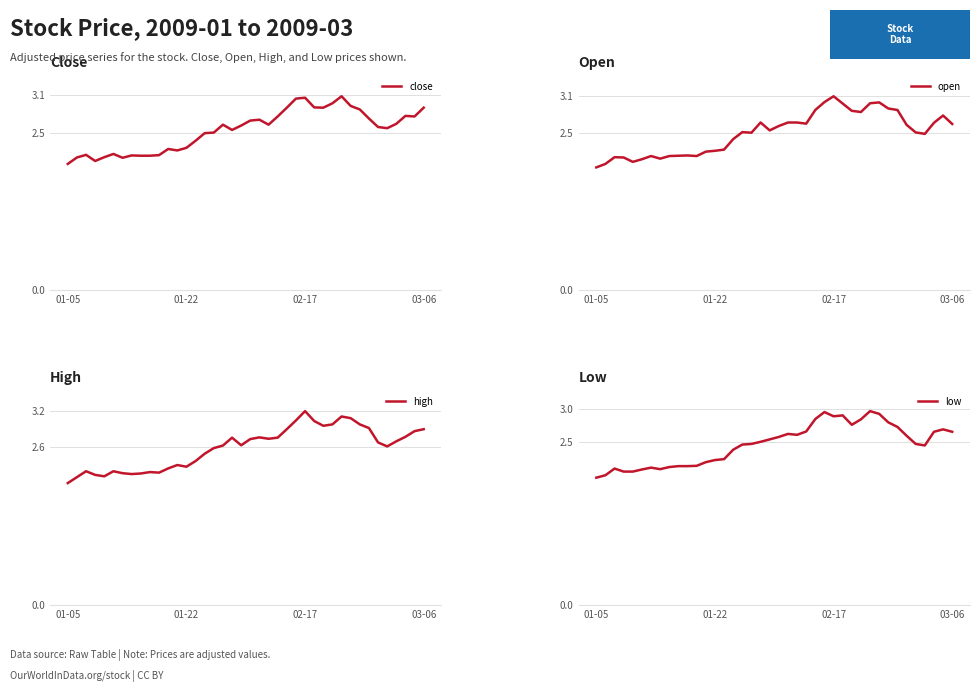

What is the spread (max minus min) of values at 15?

0.1